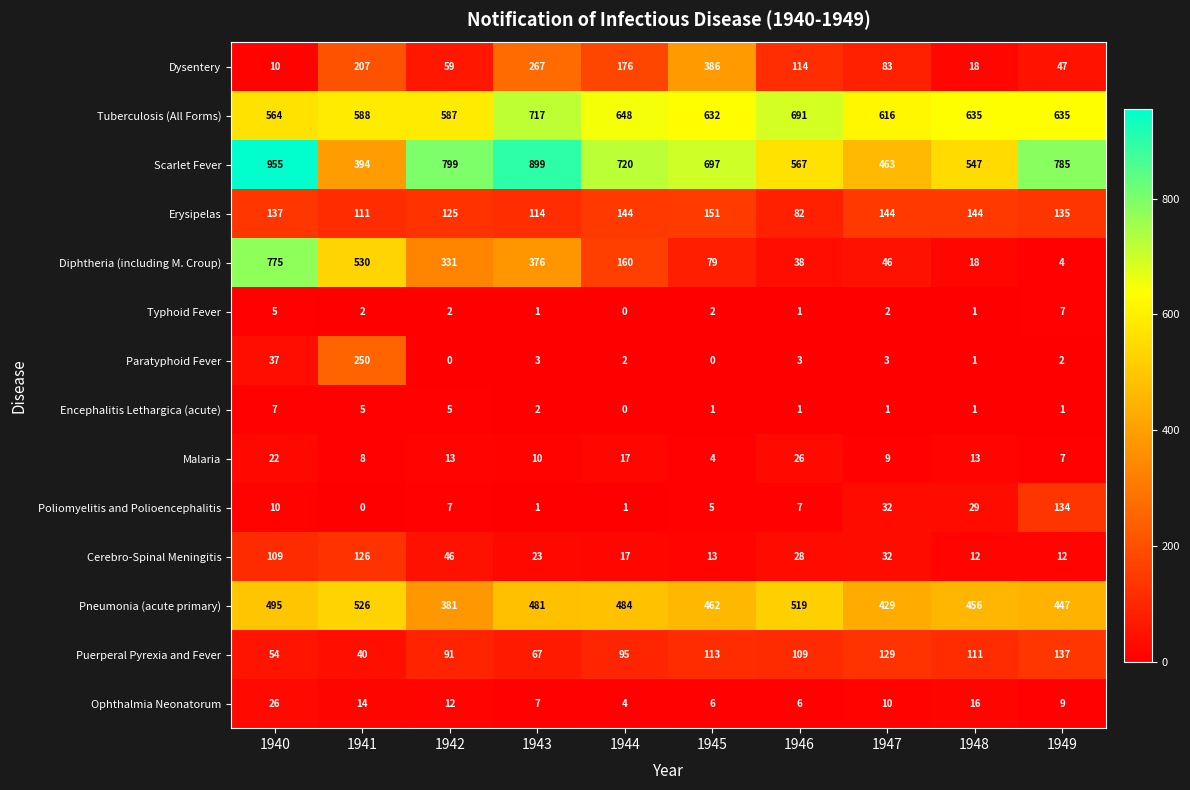

What is the sum of the Puerperal Pyrexia and Fever values at 1948 and 1945?

224